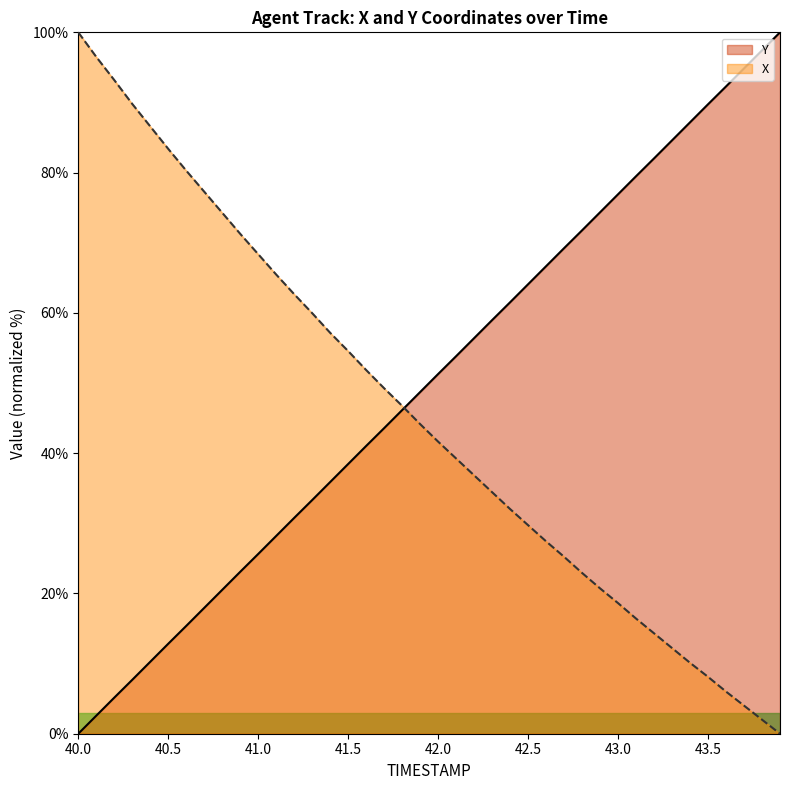

What is the total value across all series at 41.7?

92.8